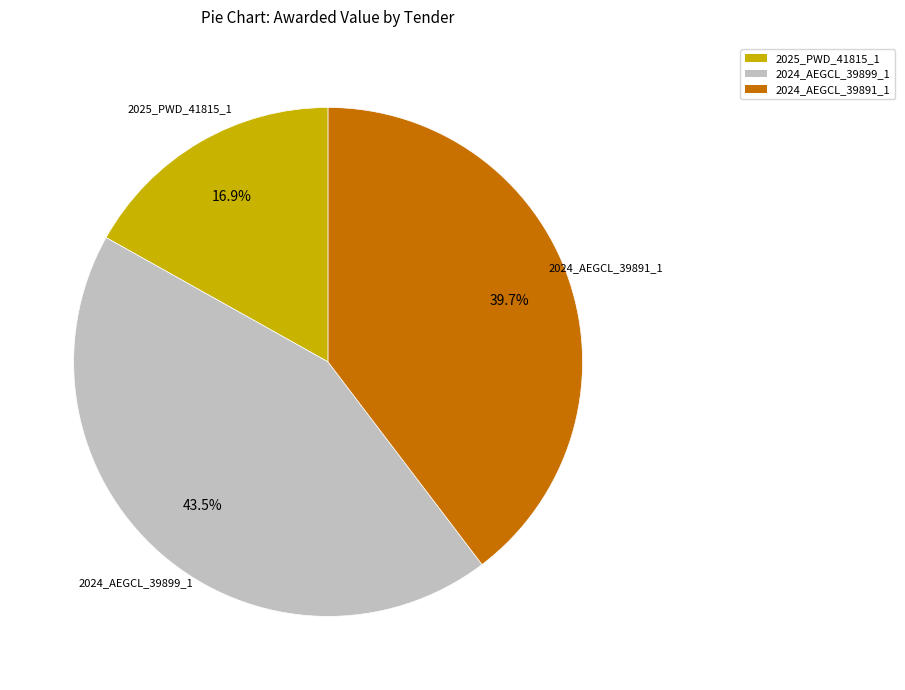

Which slice is the smallest?

2025_PWD_41815_1